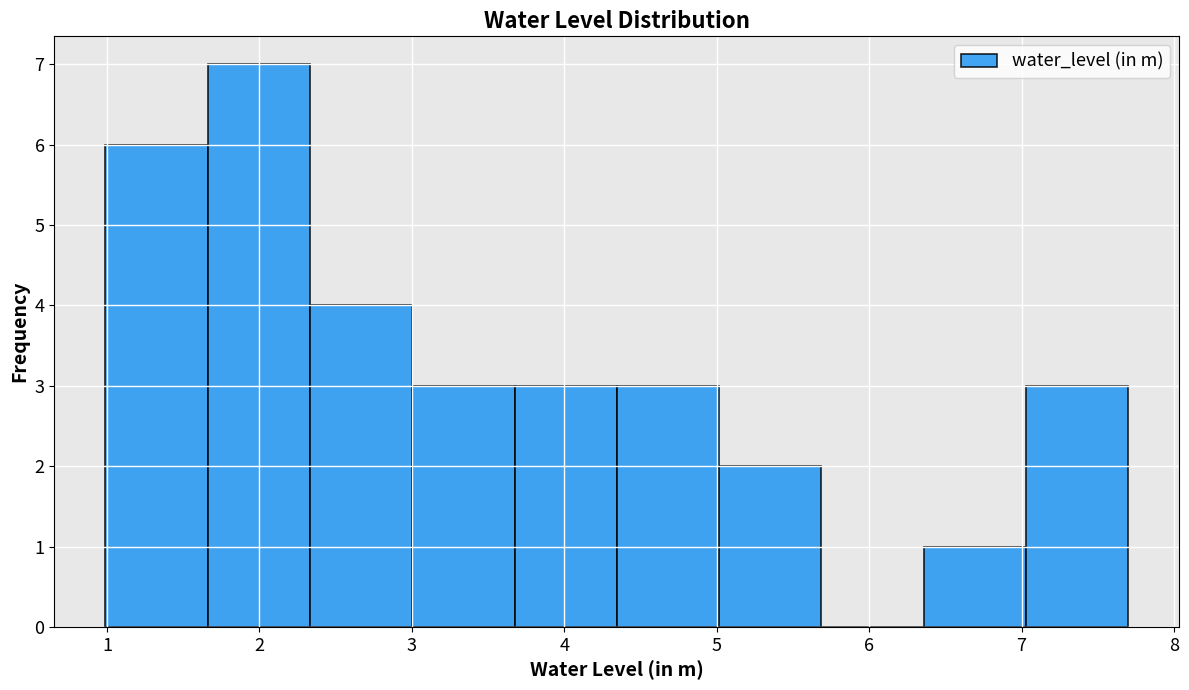

Reading left to right, list every bar in this chart as the range it spans on the x-axis followed by its height. Neither the bar edges nor the heights are printed on the chart, so give them approximately, as read against the axes.

1.0 to 1.7: 6
1.7 to 2.3: 7
2.3 to 3.0: 4
3.0 to 3.7: 3
3.7 to 4.3: 3
4.3 to 5.0: 3
5.0 to 5.7: 2
5.7 to 6.4: 0
6.4 to 7.0: 1
7.0 to 7.7: 3